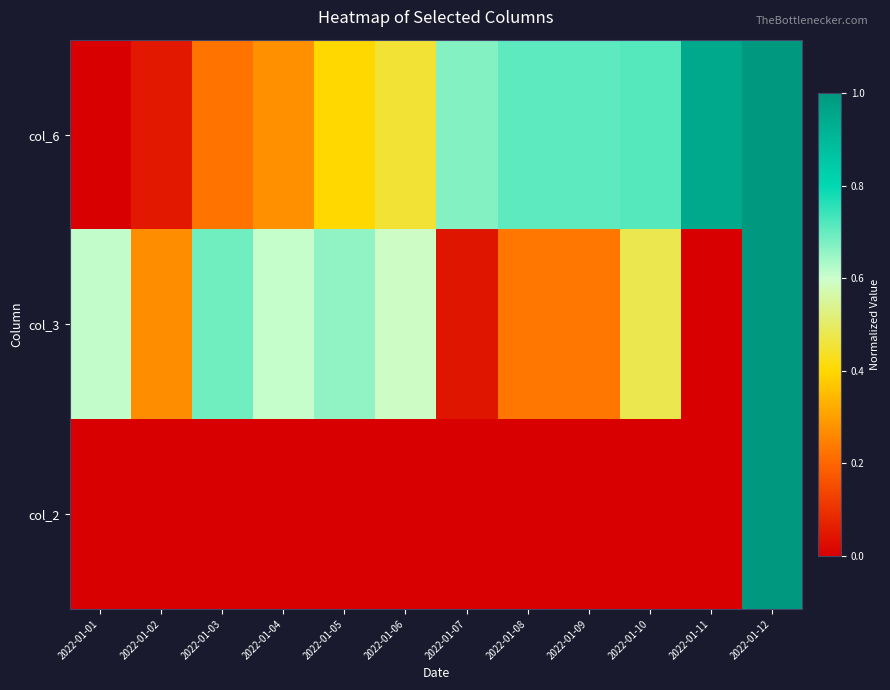

How many series are shown in this chart?

3